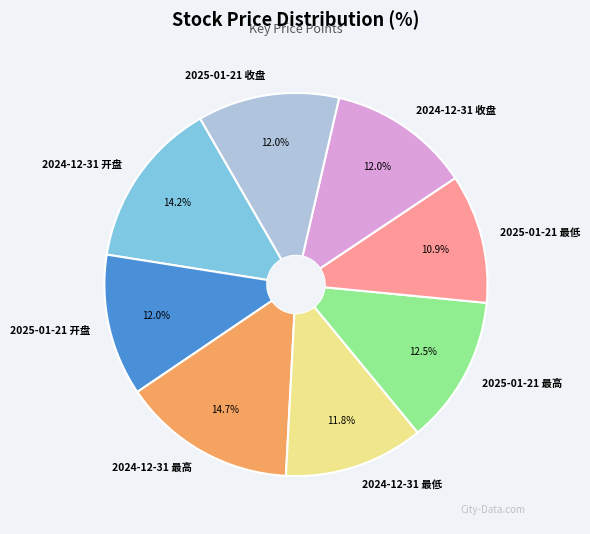

To the nearest percent, what is the combined percentage of 2024-12-31 最高 and 2024-12-31 最低?

26%